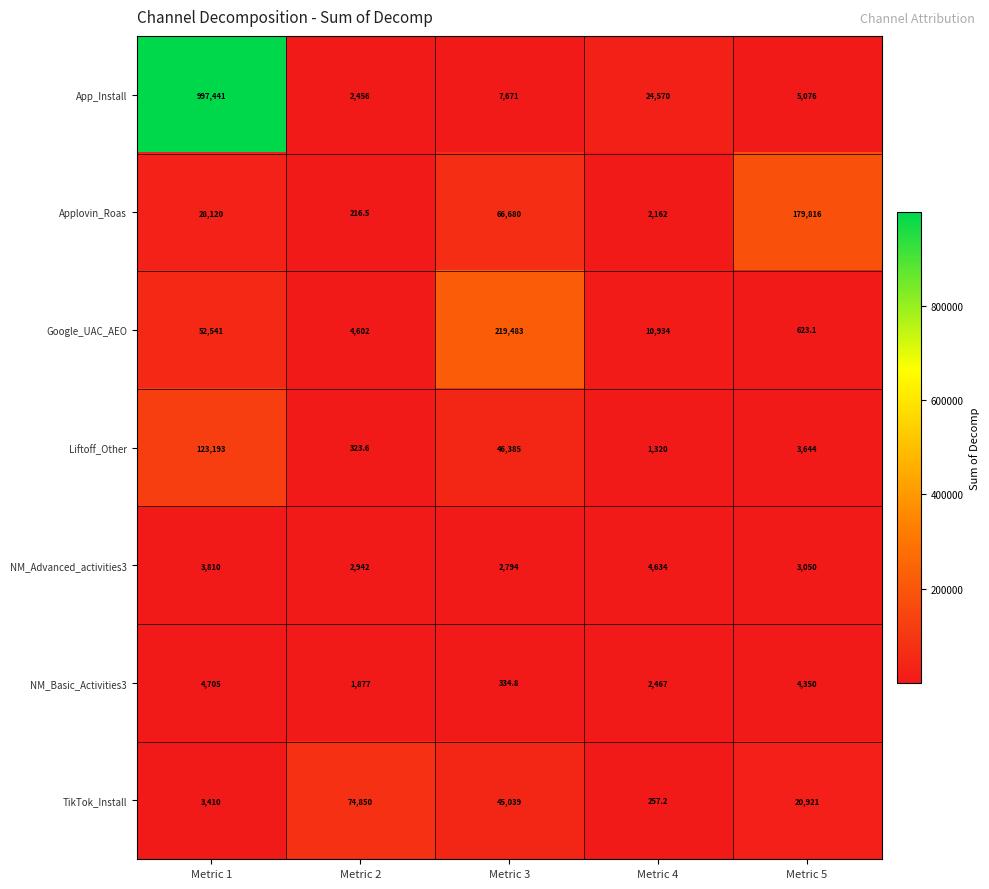

What is the difference between the Applovin_Roas values at Metric 4 and Metric 5?

177654.0